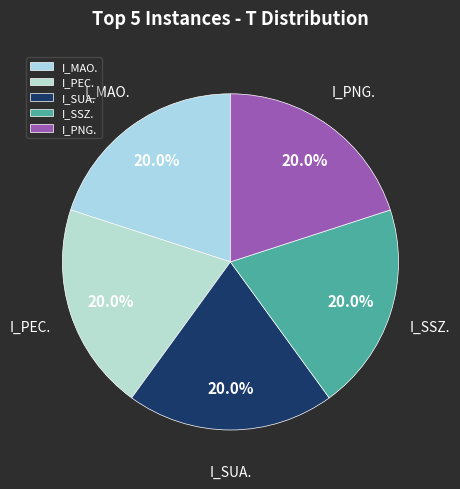

Does I_MAO. represent more than half of the total?

No